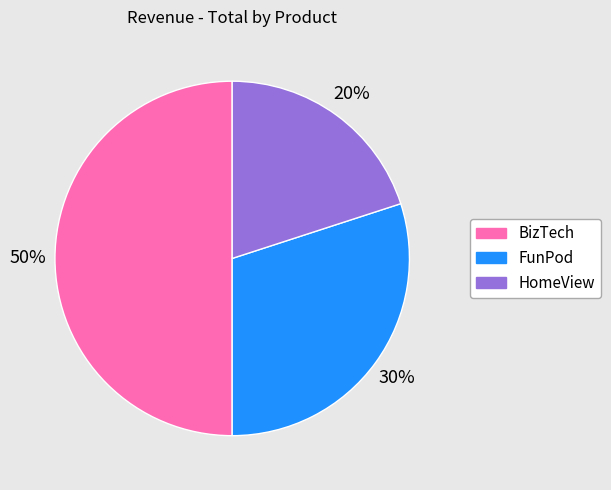

Which has a higher value, BizTech or FunPod?

BizTech